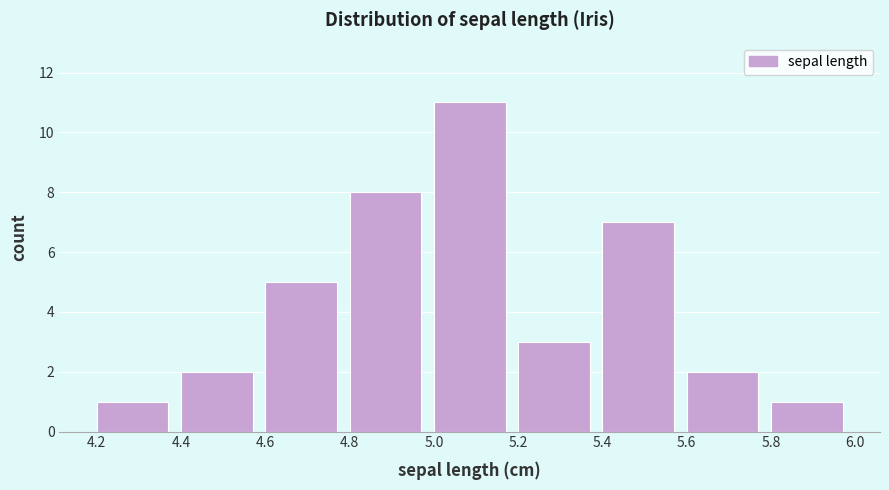

Over which range of the x-axis is the bar tallest?

5.0 to 5.2